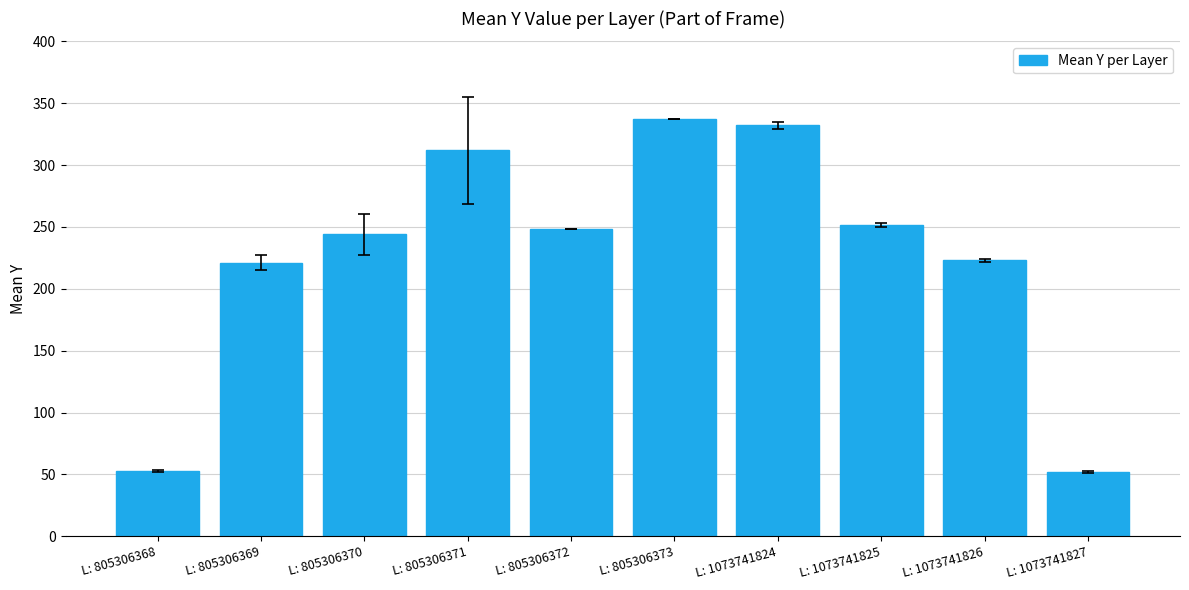

What is the change in value from L: 805306370 to L: 805306373?

+92.8